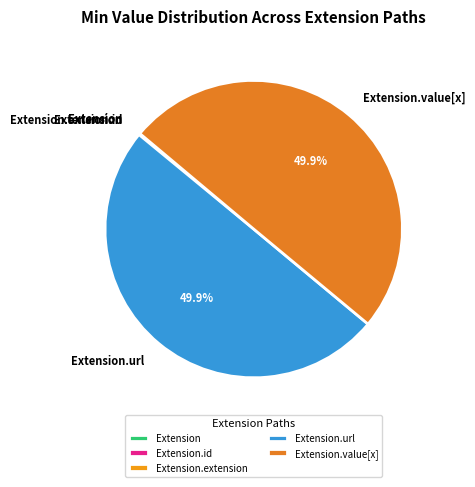

Does Extension represent more than half of the total?

No